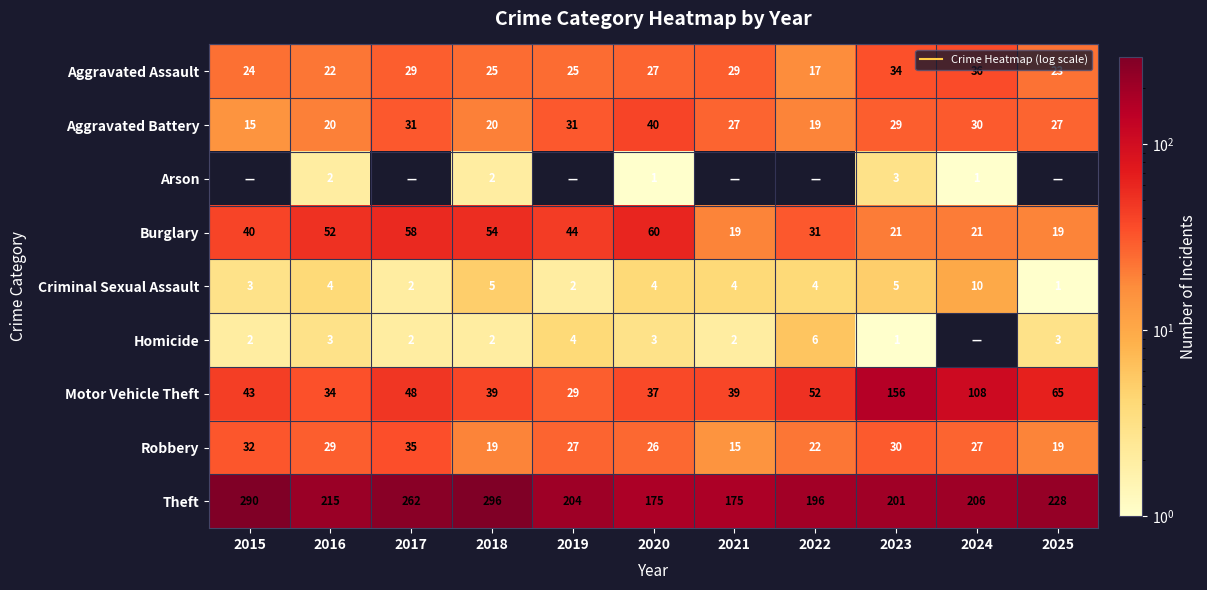

At how many categories does at least one series exceed 83?

11